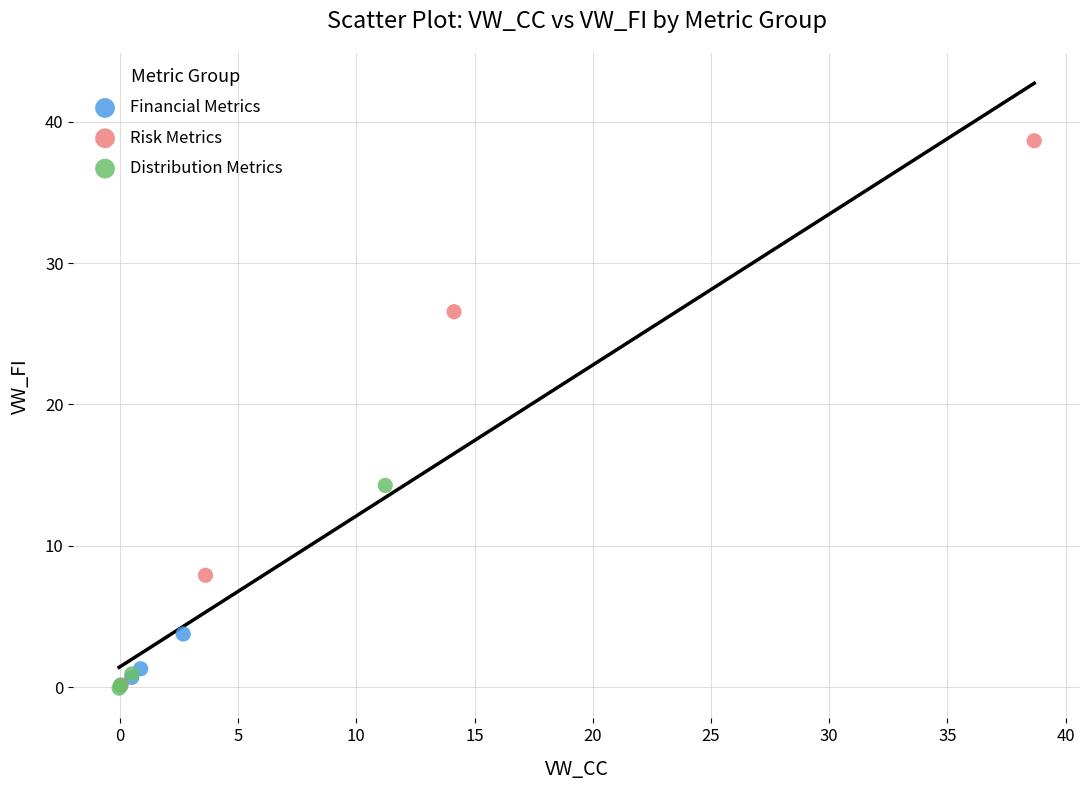

Which series has the largest Y range (max minus min)?

Risk Metrics